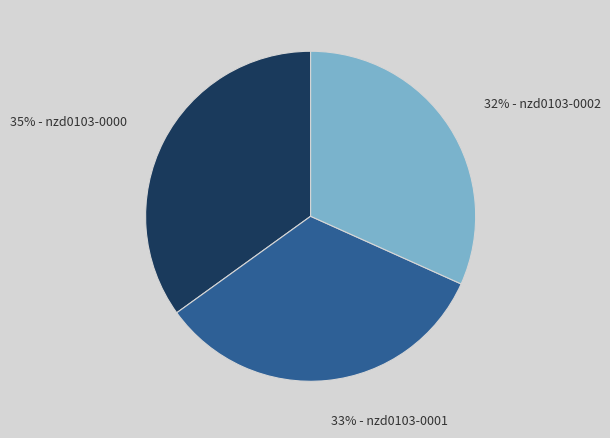

Does any single category account for the majority?

No